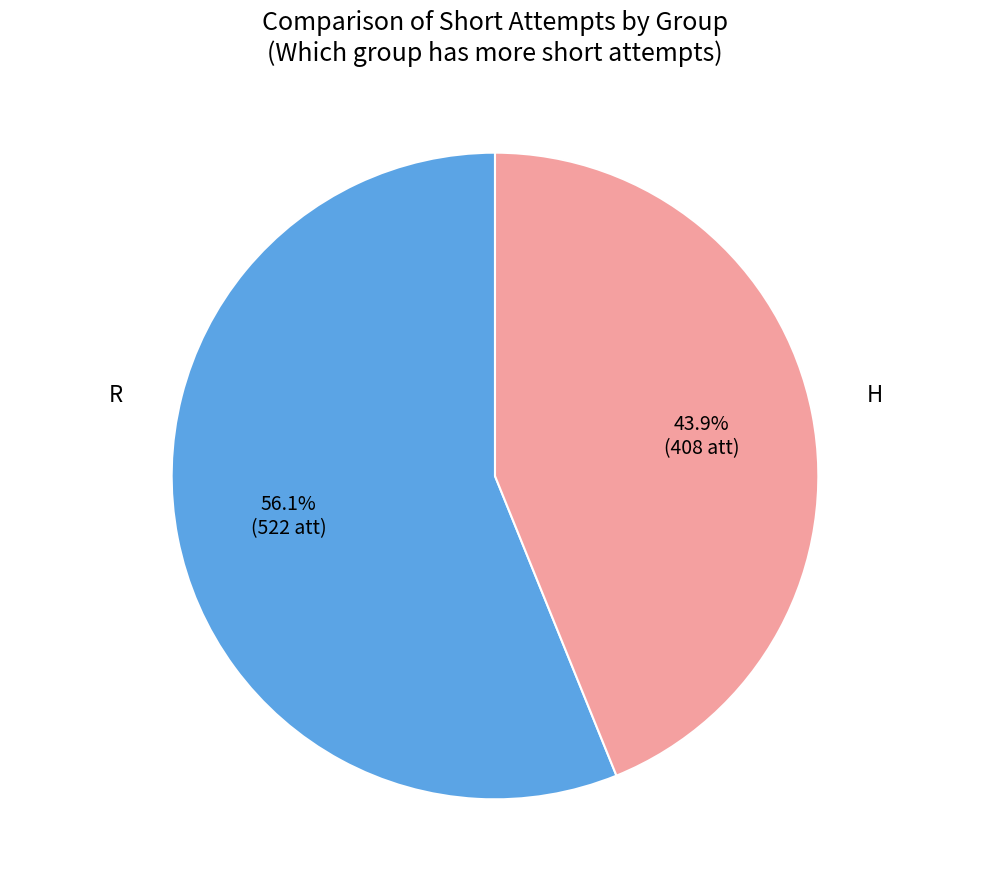

What is the largest slice in the pie chart?

H